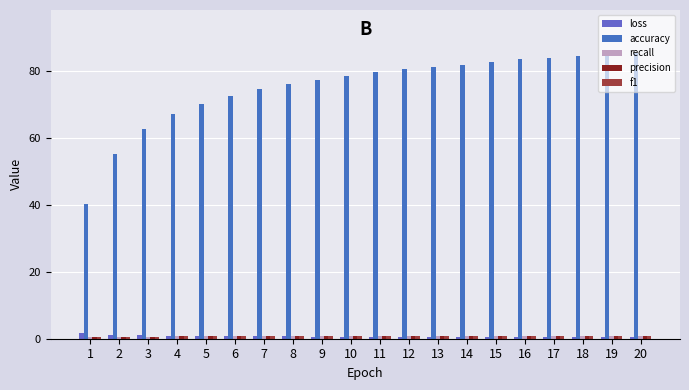

List the series in order of their peak value, highest first.

accuracy, loss, recall, f1, precision